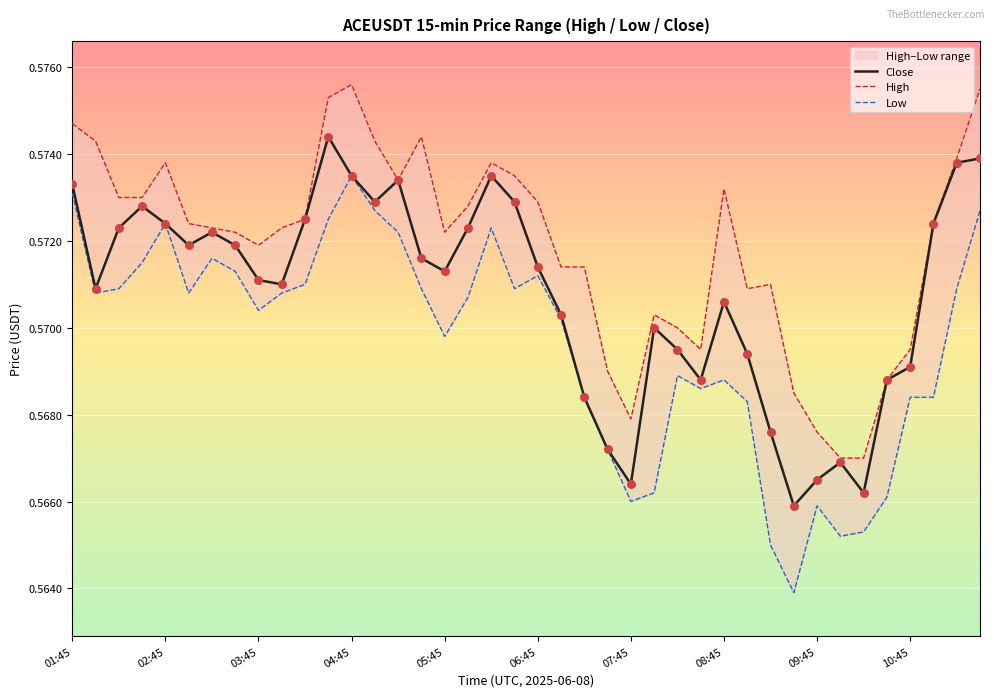

Which series has the largest total across all categories?

High